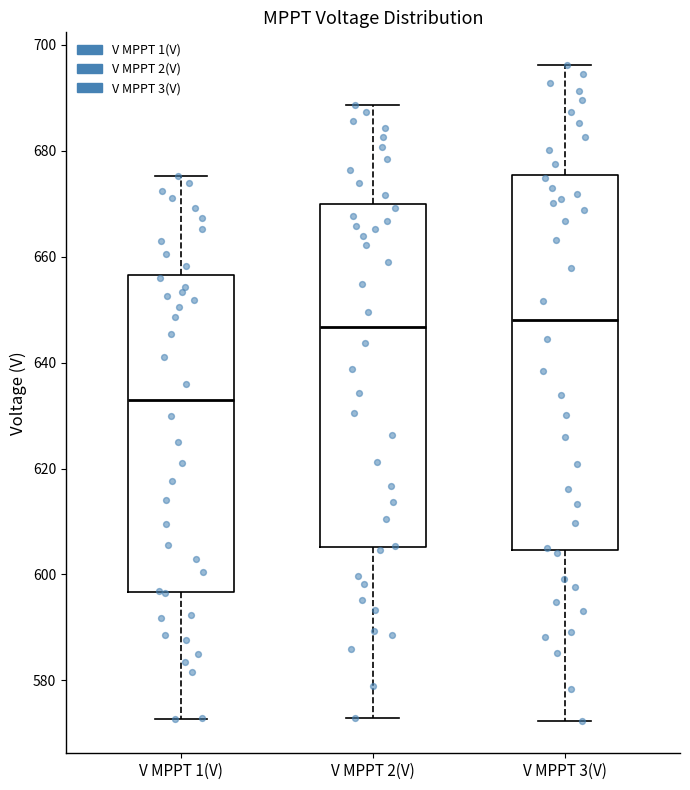

Comparing the boxes themselves (not the whiskers), which one is the tallest?

V MPPT 3(V)